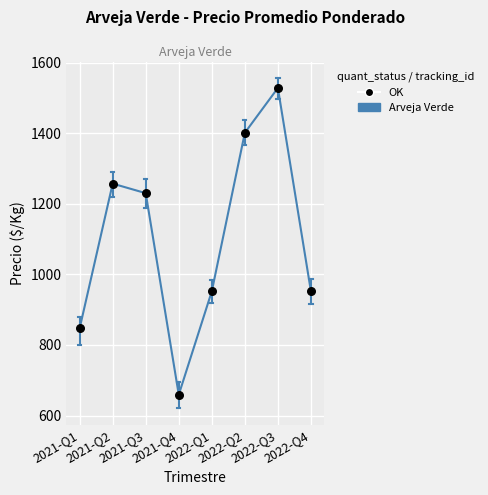

What is the minimum value shown in the chart?

659